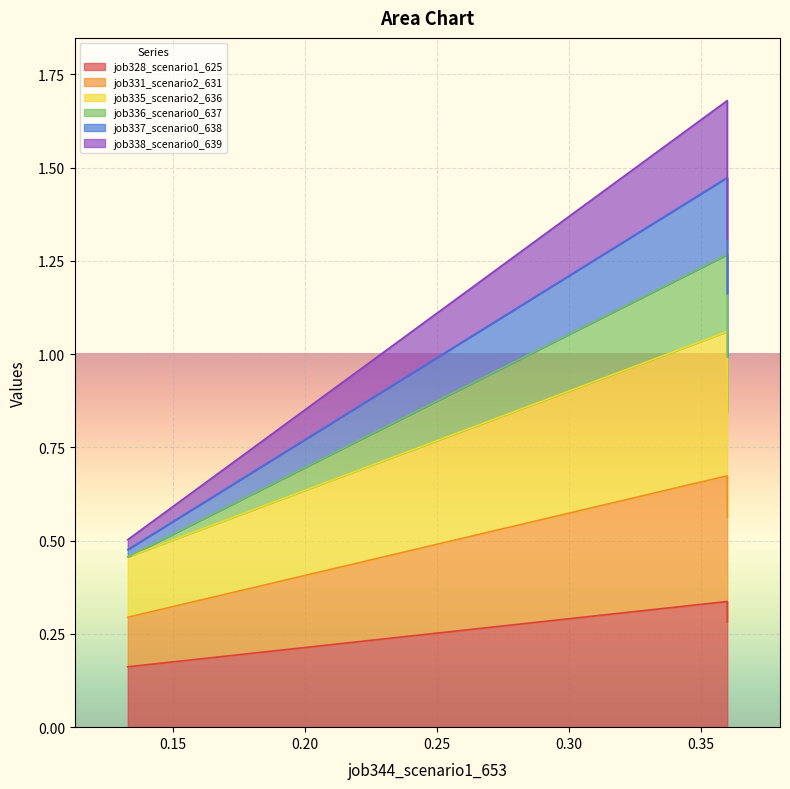

Is it true that job338_scenario0_639 equals 0.7 at B14?

False